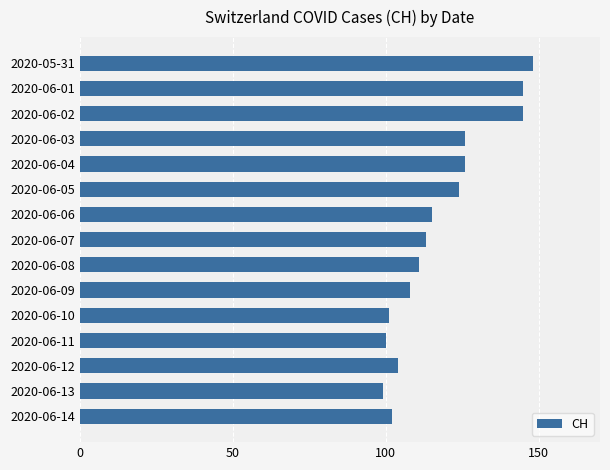

Is it true that the value at 2020-06-10 is 101?

True